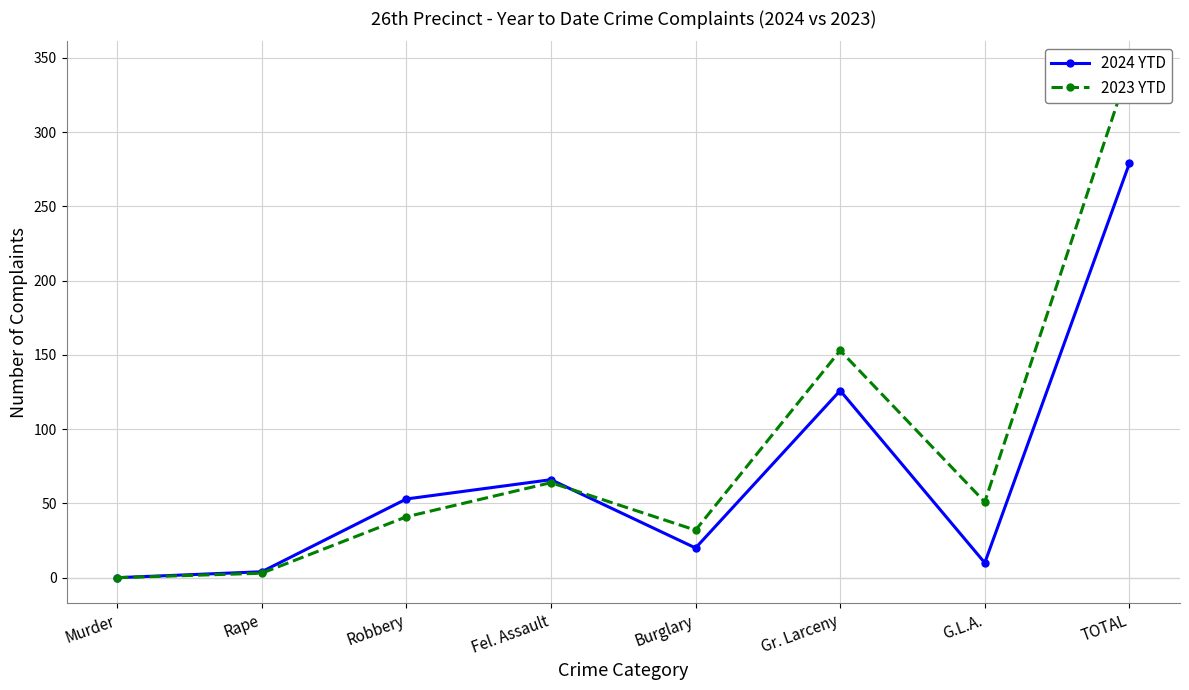

Which has a higher value, Robbery or Burglary?

Robbery